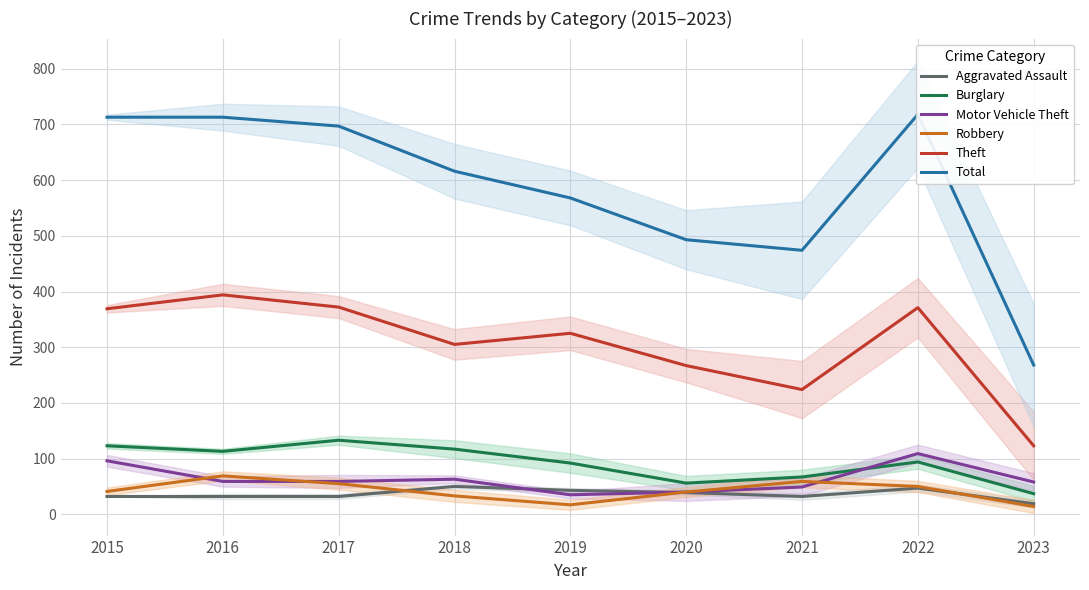

What is the sum of all Robbery values?

378